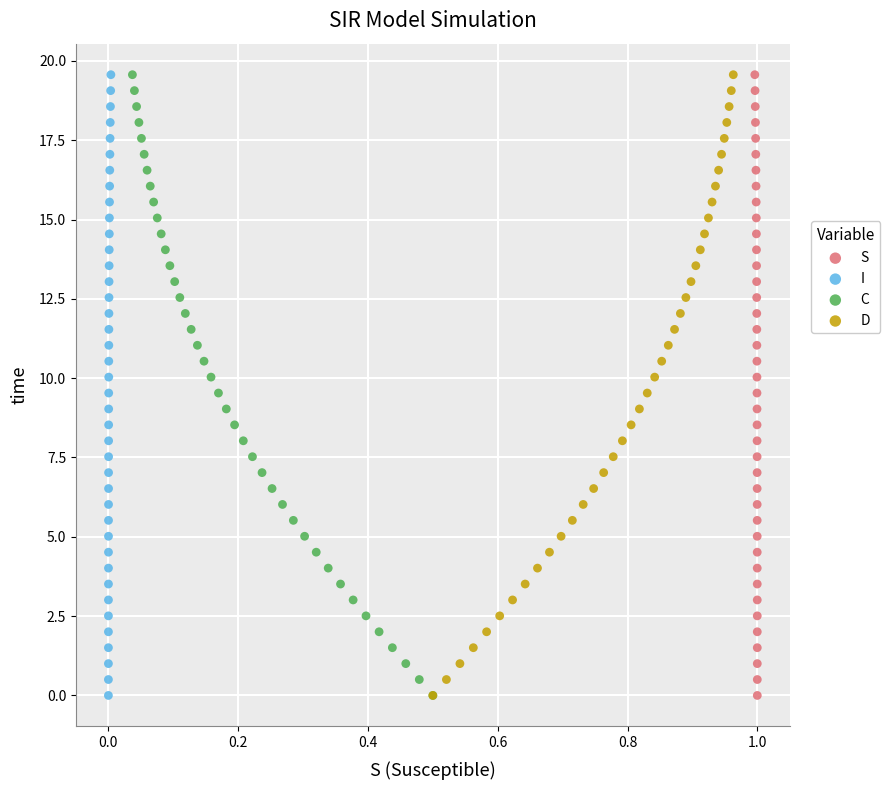

What are all the series names shown in the legend?

S, I, C, D